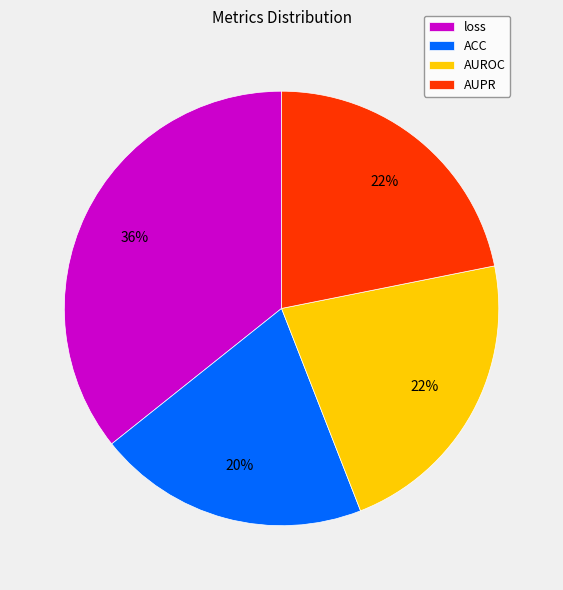

What percentage is the ACC slice, to the nearest percent?

20%